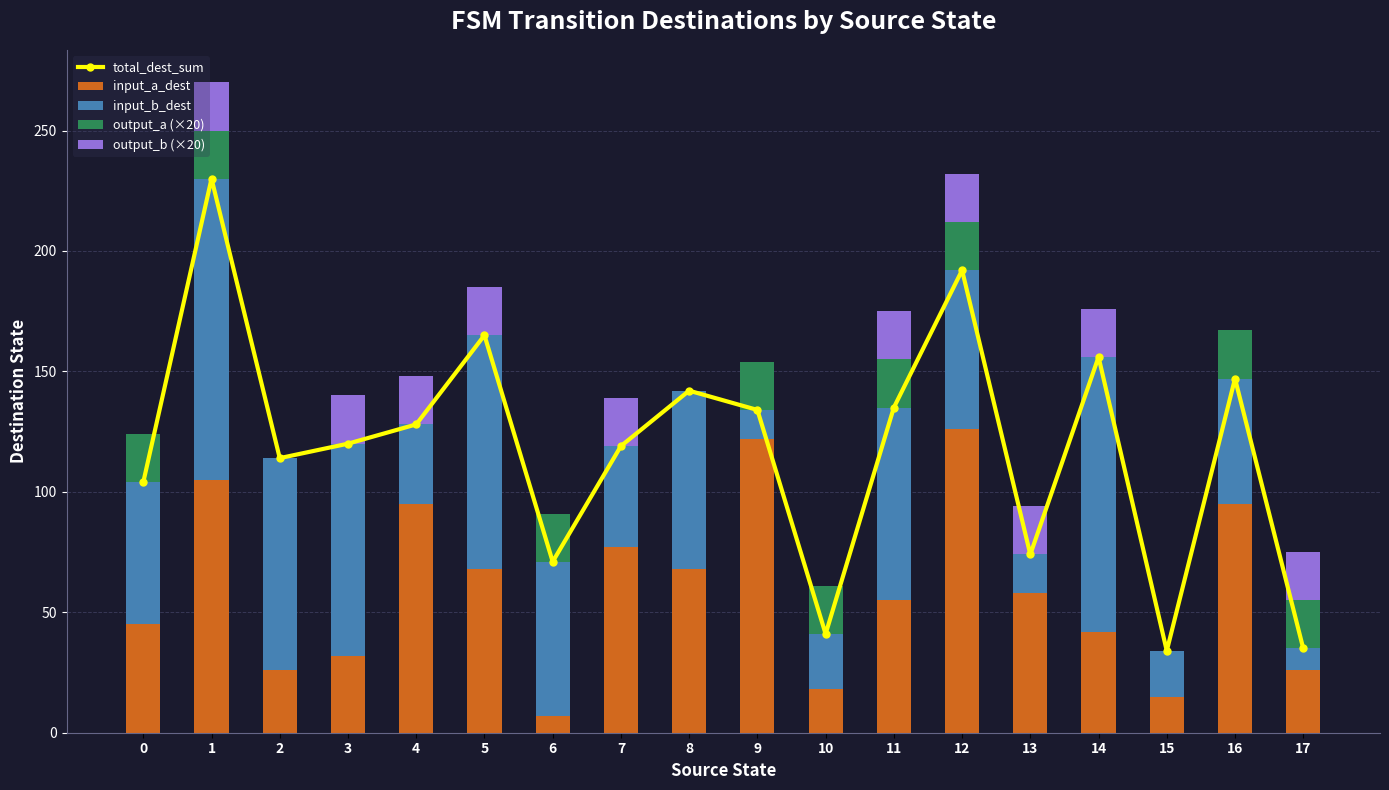

What is the greatest value displayed?

230